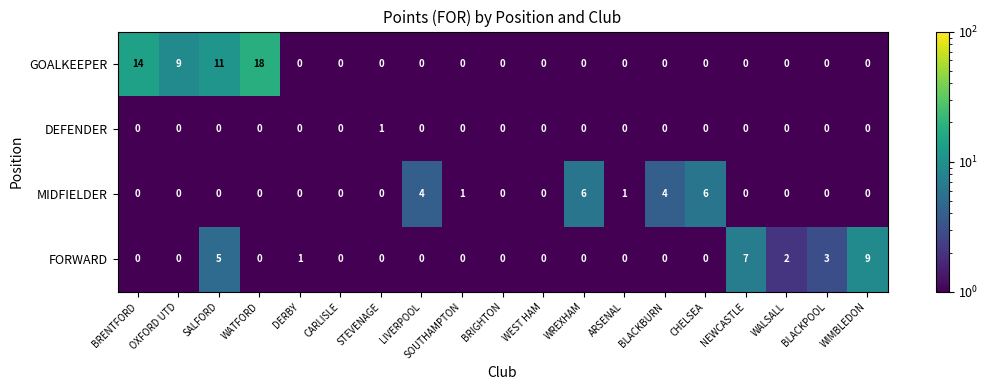

What is the minimum value shown in the chart?

0